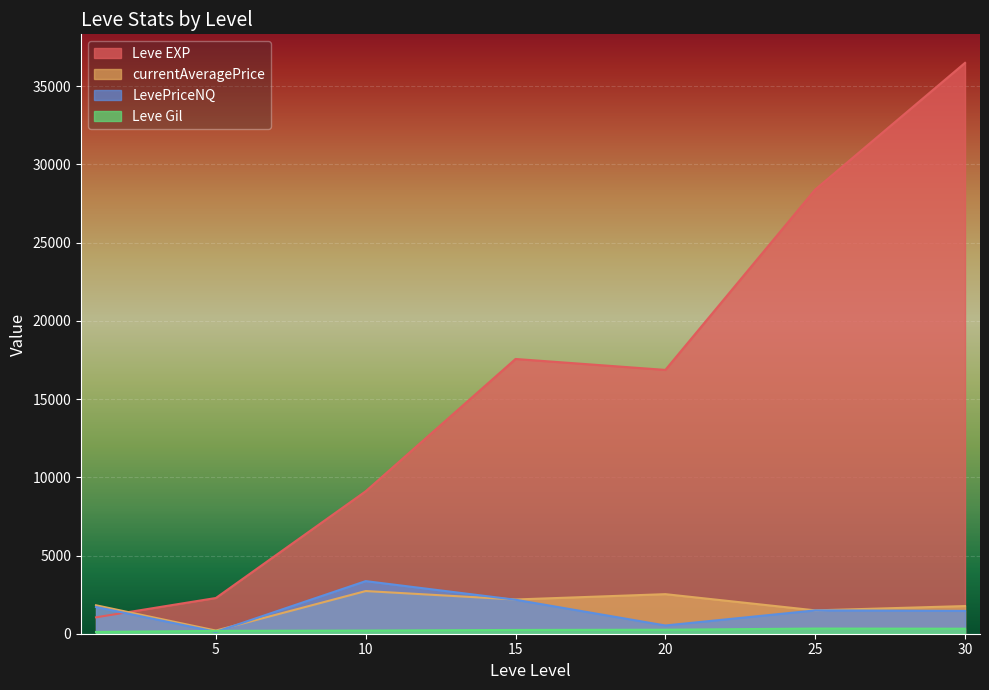

What are all the series names shown in the legend?

Leve EXP, Leve Gil, currentAveragePrice, LevePriceNQ